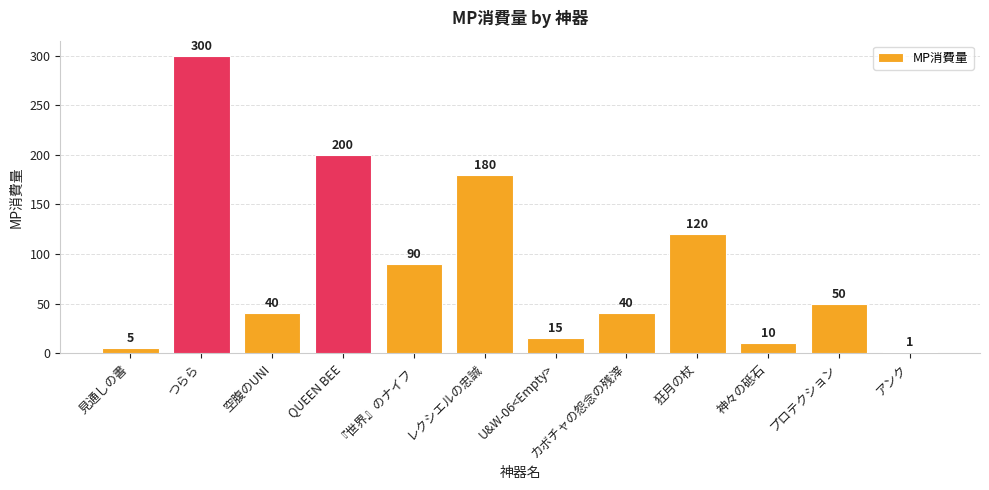

What is the sum of the values at つらら and プロテクション?

350